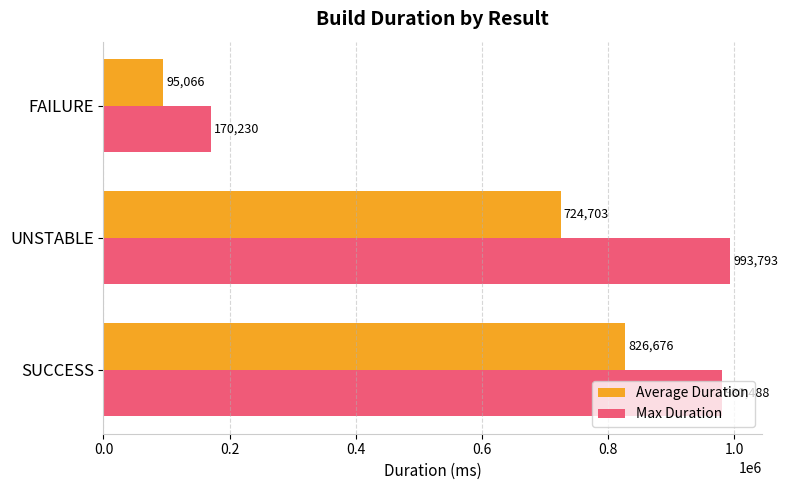

Which category has the lowest value in the Average Duration series?

FAILURE